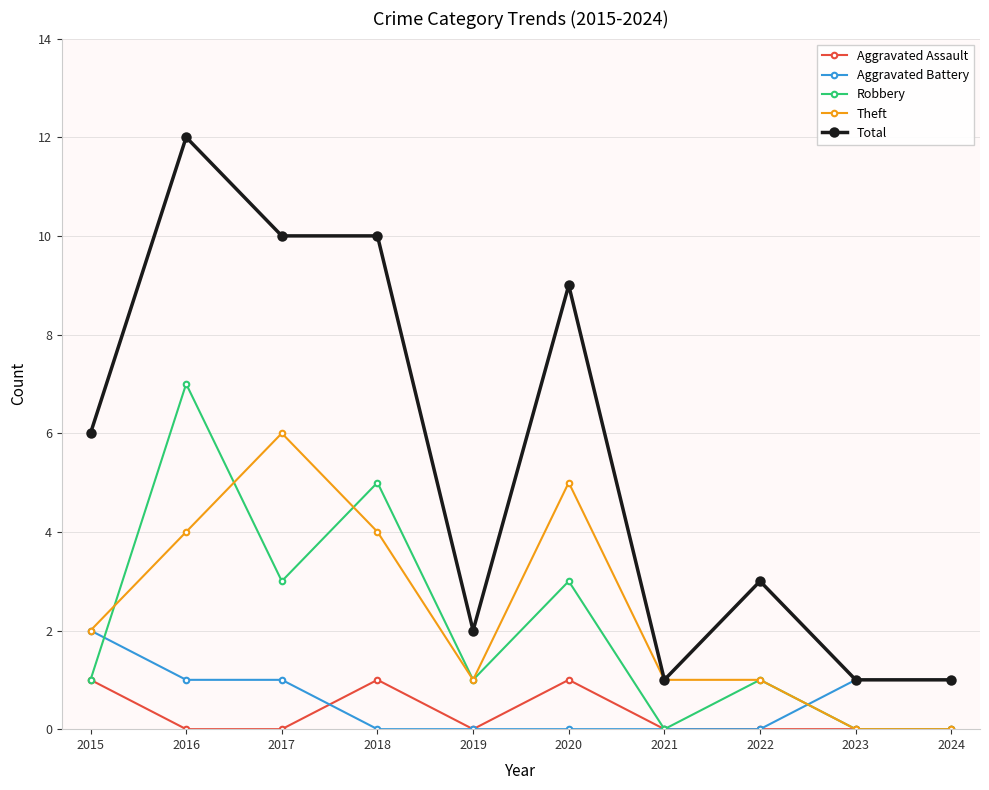

Is it true that Robbery equals -5 at 2024?

False